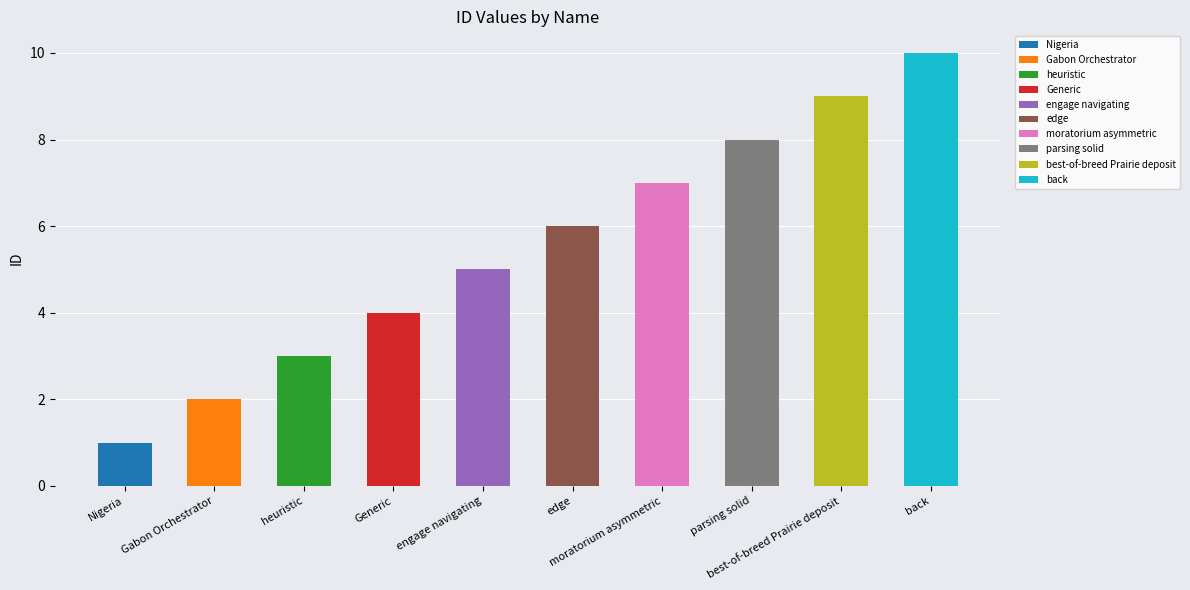

Reading left to right, what are all the values shown in this chart?

1	2	3	4	5	6	7	8	9	10